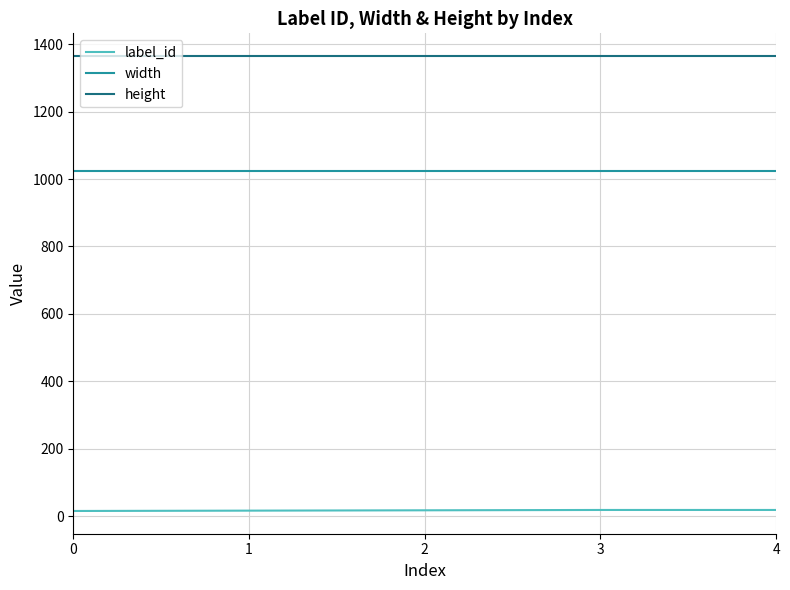

Rank the series by their average value, from lowest to highest.

label_id, width, height